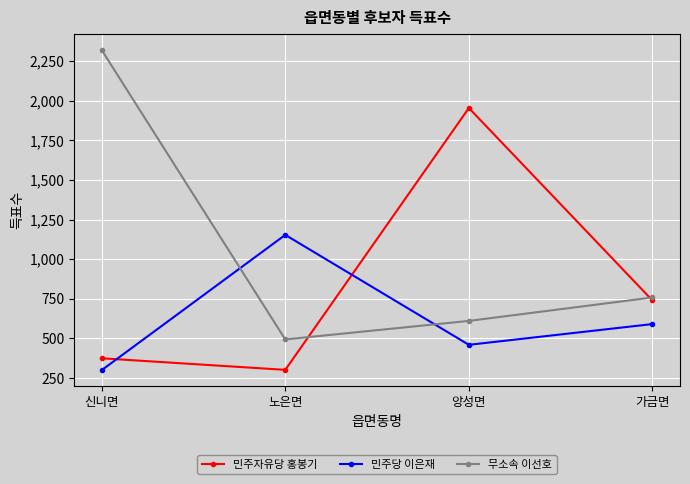

Reading left to right, extract all data points from this chart.

민주자유당 홍봉기: 신니면=374	노은면=301	앙성면=1954	가금면=739
민주당 이은재: 신니면=299	노은면=1153	앙성면=459	가금면=590
무소속 이선호: 신니면=2320	노은면=493	앙성면=610	가금면=758